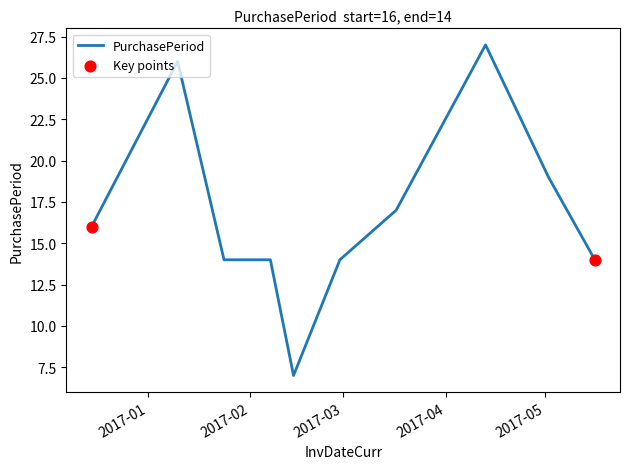

What is the minimum value shown in the chart?

7